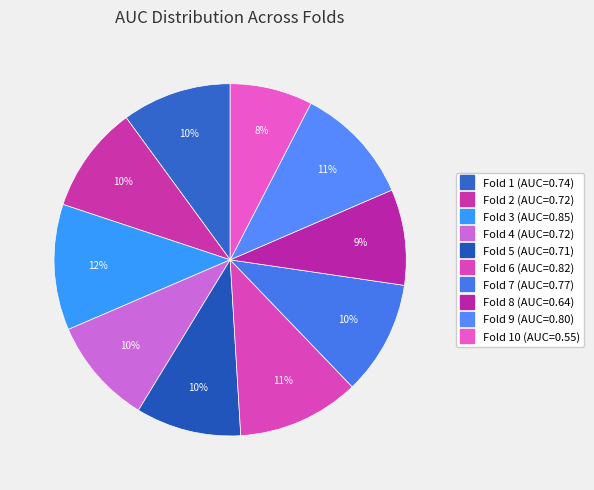

How many segments does this pie chart have?

10